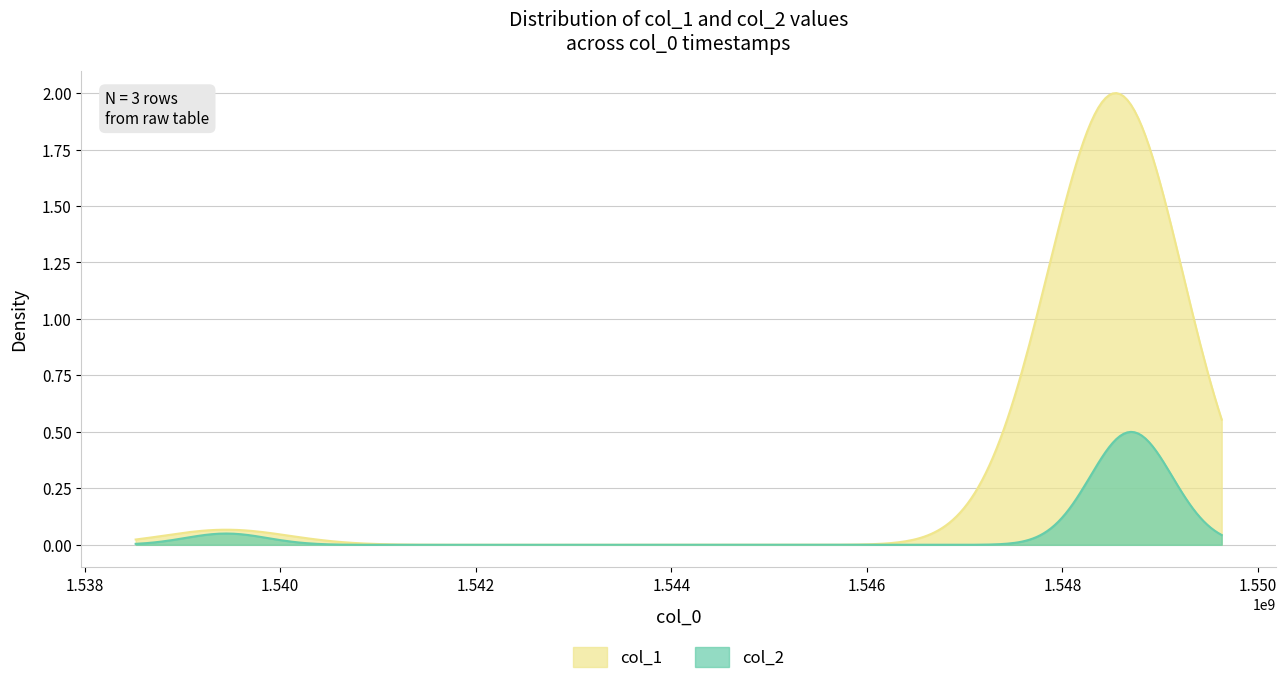

Rank the categories by col_1 value from lowest to highest.

1539447404, 1548202273, 1548702657